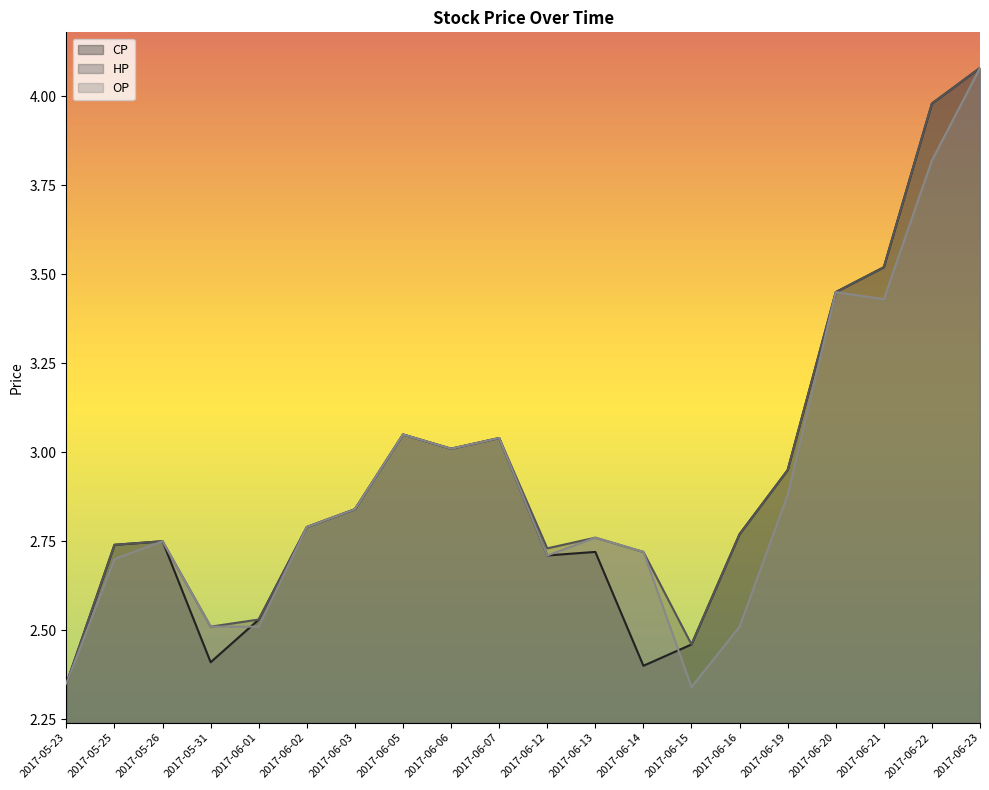

Which category has the lowest value in the OP series?

2017-06-15